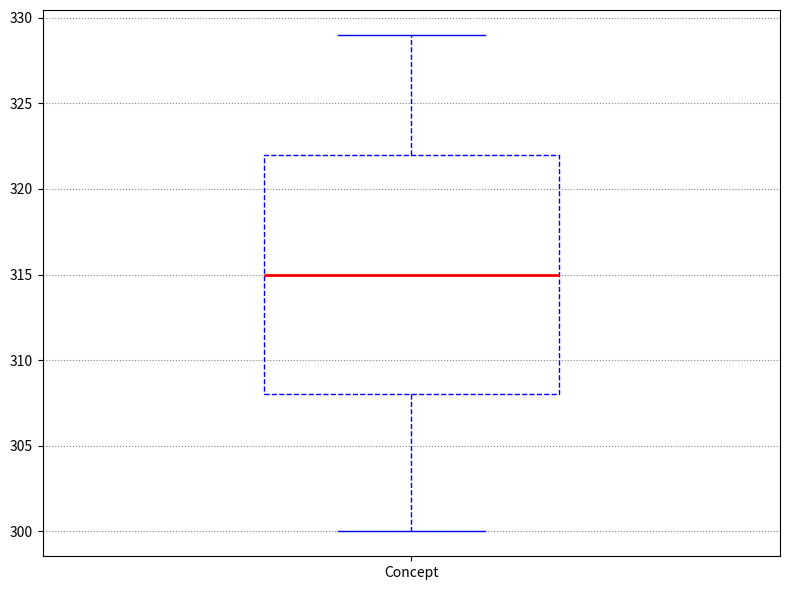

Transcribe this box plot: give where the median line is, the range the box spans, and where the two whiskers end, as read against the y-axis. The values are not printed on the chart, so give them approximately, as read against the axis.

median 315, box 308 to 322, whiskers 300 to 329